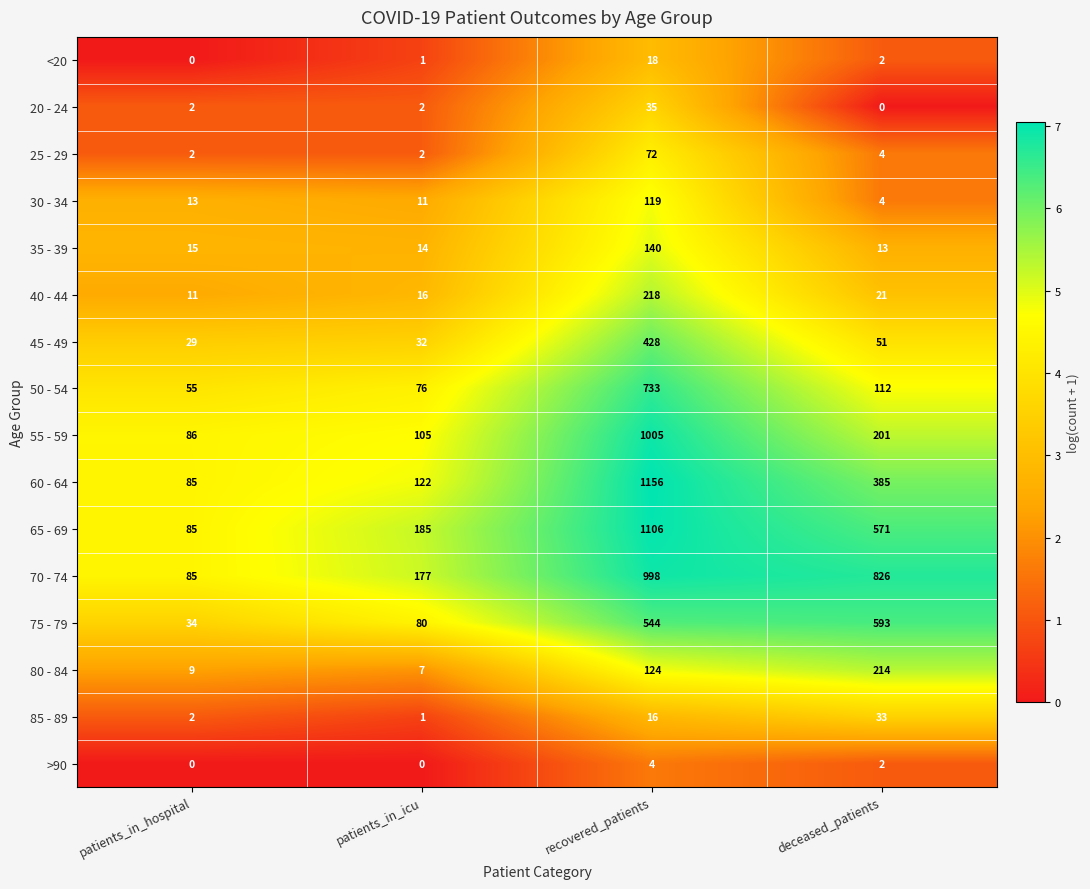

At which category does the chart reach its peak across all series?

recovered_patients